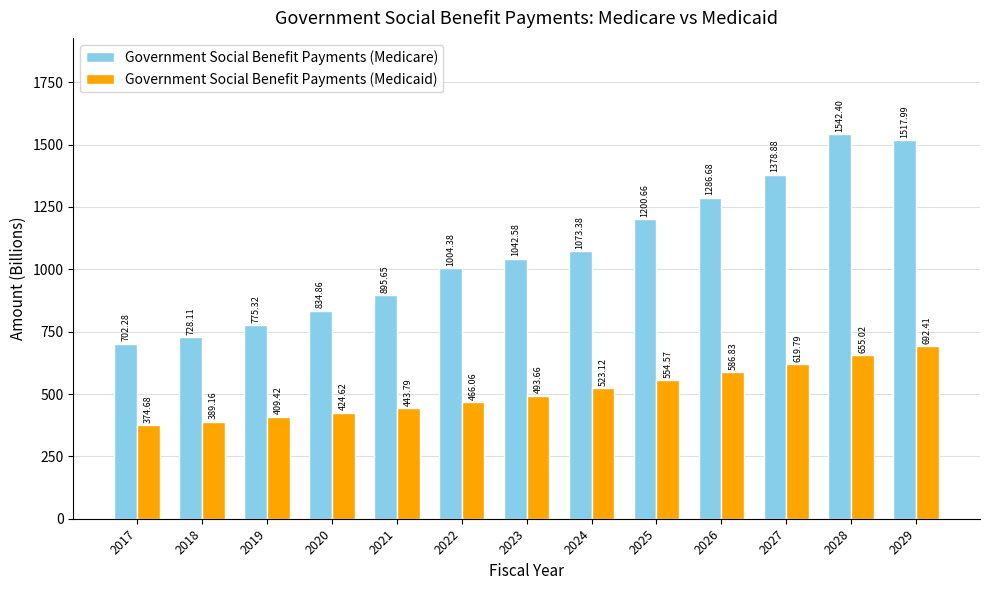

At 2017, list the series in order from smallest to largest.

Government Social Benefit Payments (Medicaid), Government Social Benefit Payments (Medicare)